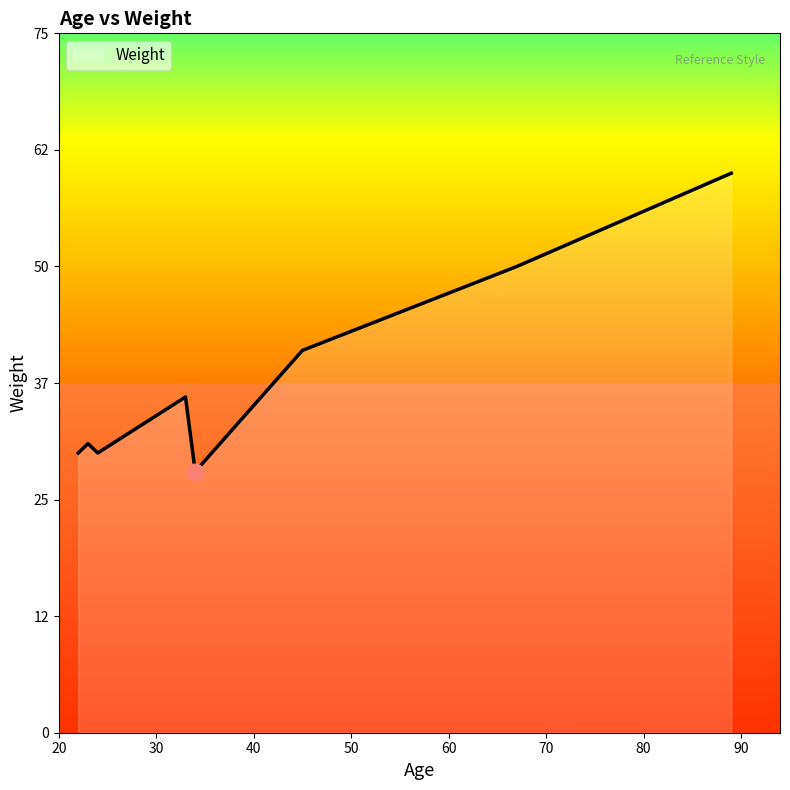

What is the difference between the maximum and minimum values?

32